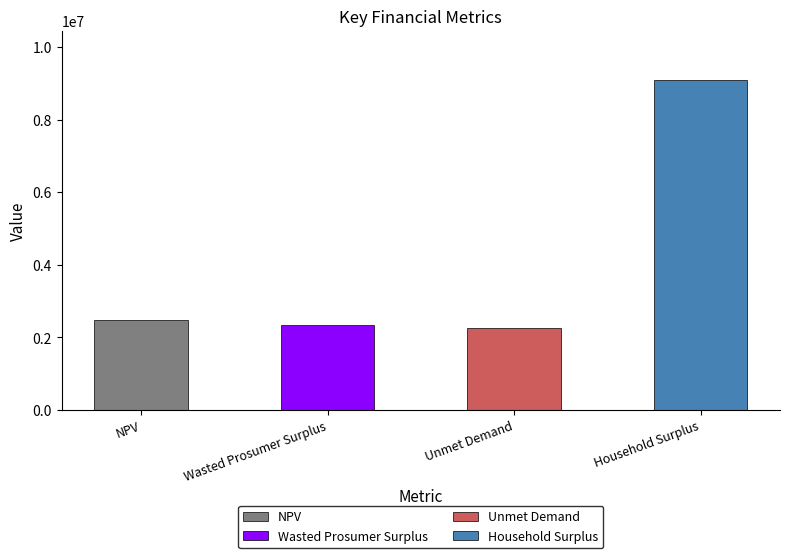

Approximately how many times larger is the value at NPV compared to Unmet Demand?

1.1